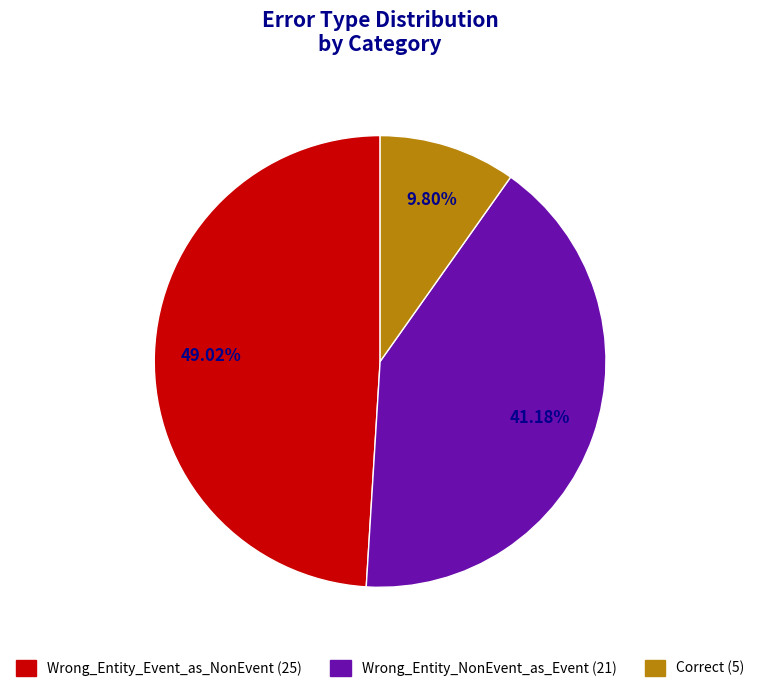

How many slices are in this pie chart?

3